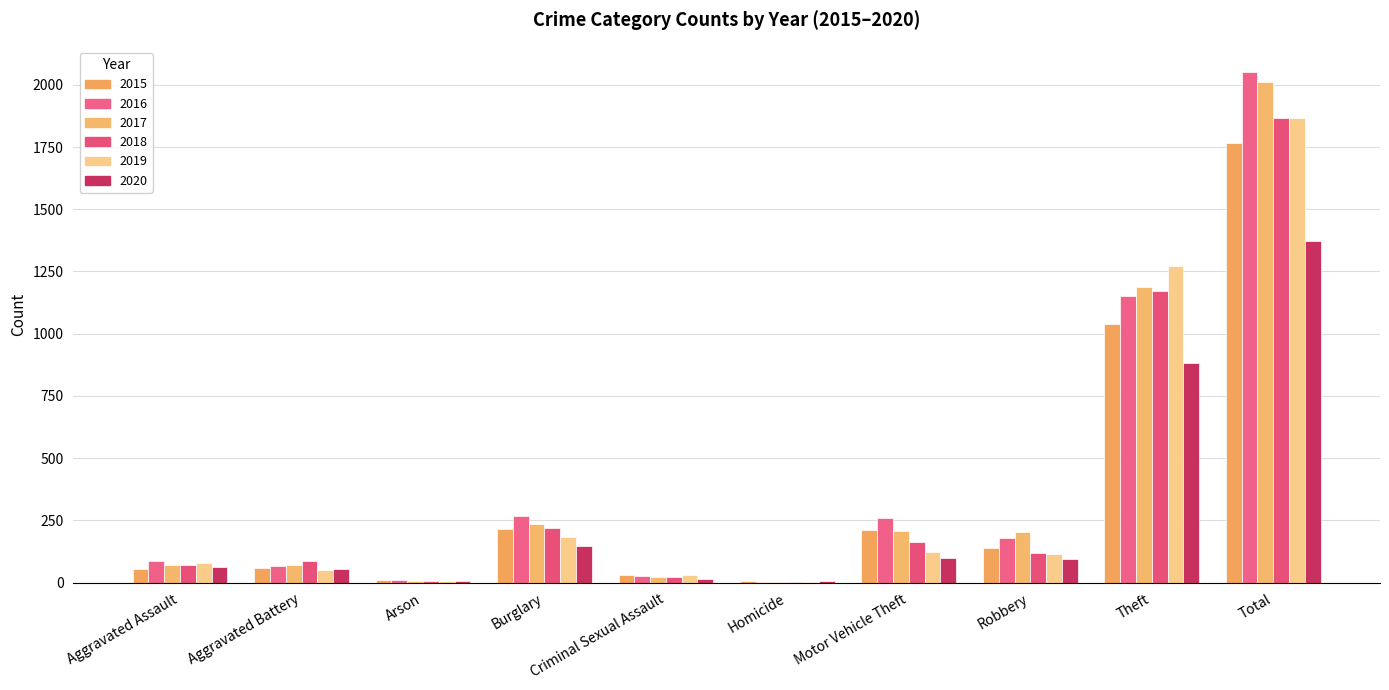

How many series are shown in this chart?

6